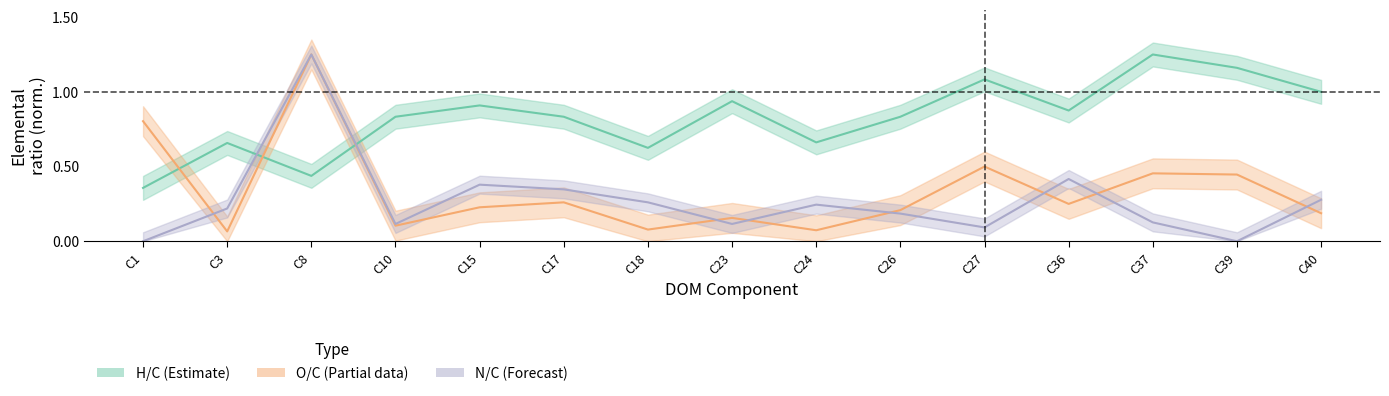

What is the difference between the highest and lowest values at C8?

0.8